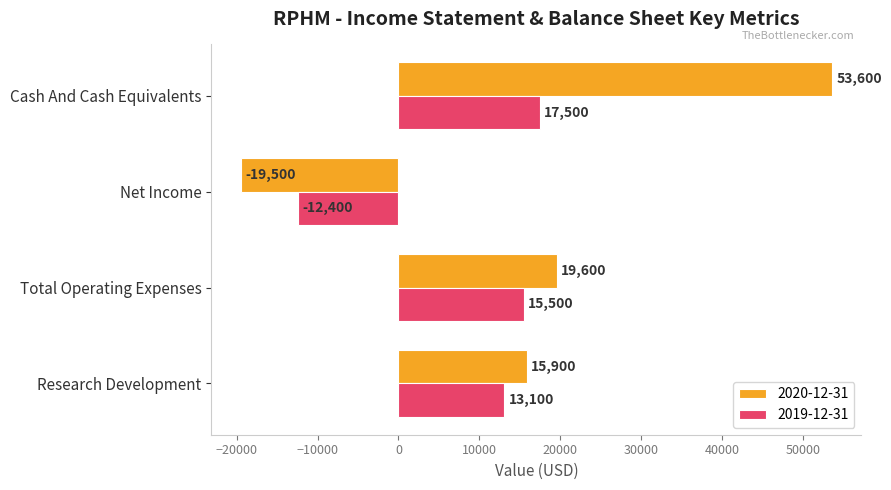

What is the spread (max minus min) of values at Total Operating Expenses?

4100